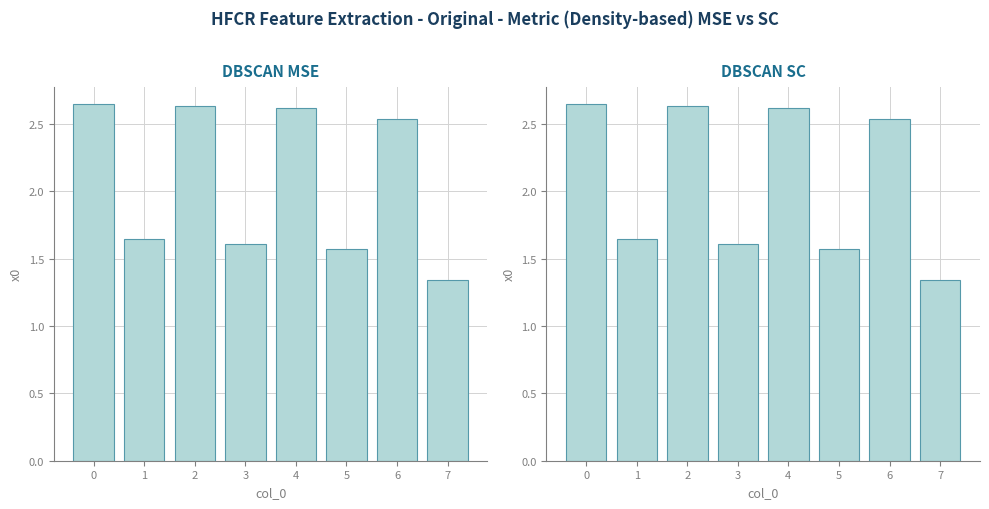

Are the bars grouped side by side (vs. stacked)?

No